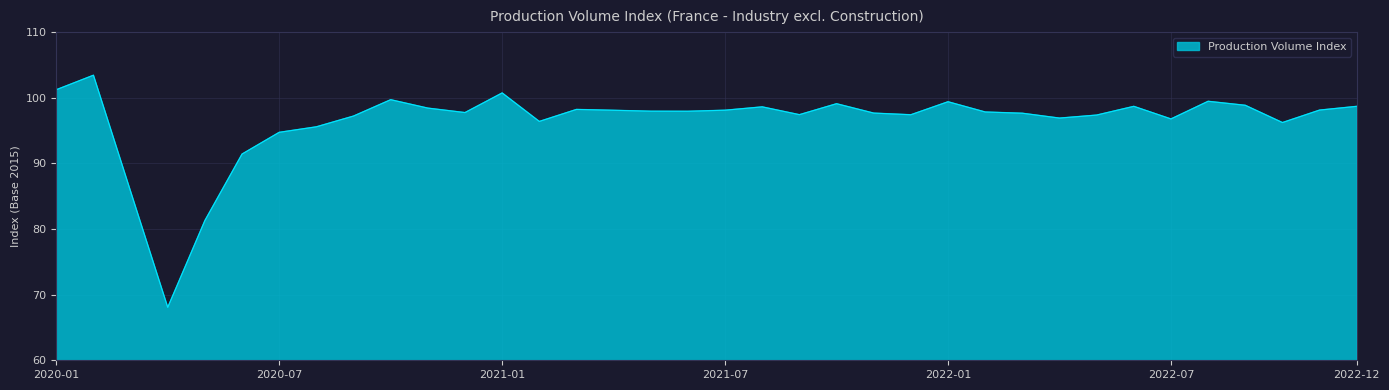

What is the minimum value shown in the chart?

68.1